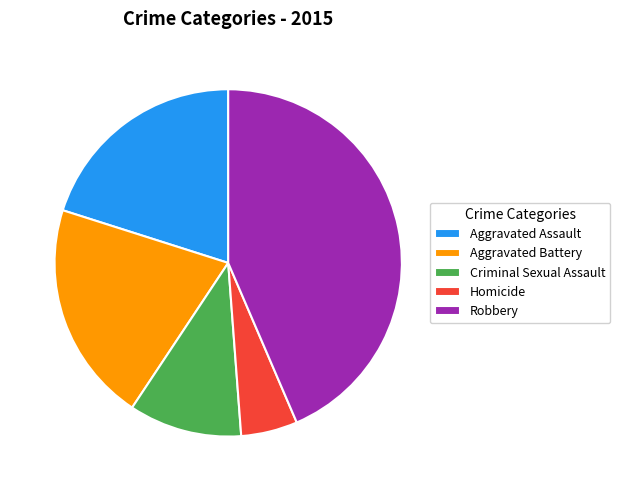

How much of the chart is everything except Robbery?

56.5%